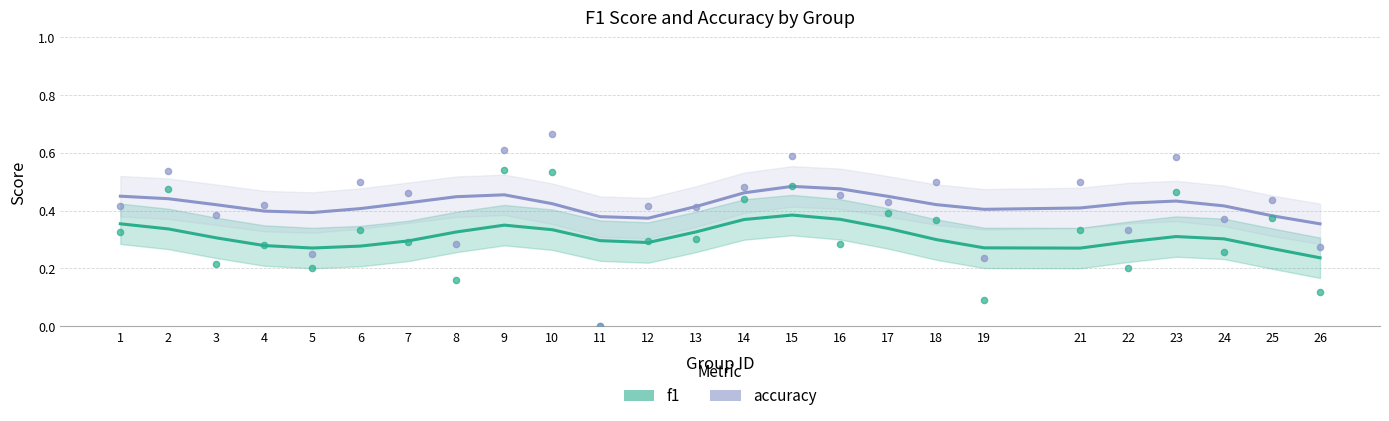

What are all the series names shown in the legend?

f1, accuracy